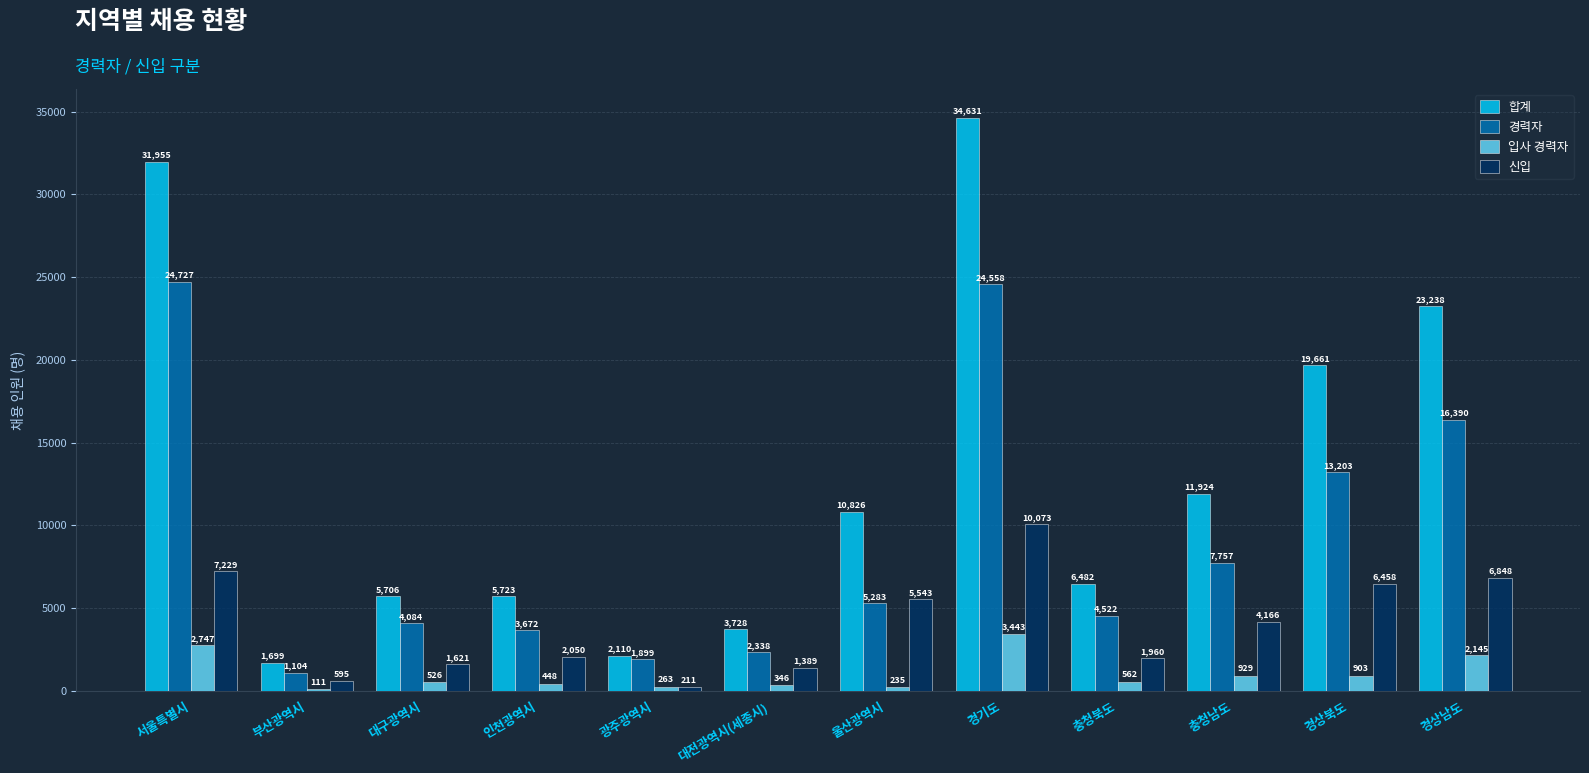

Is the value of 합계 at 서울특별시 greater than the value of 경력자 at 경기도?

Yes